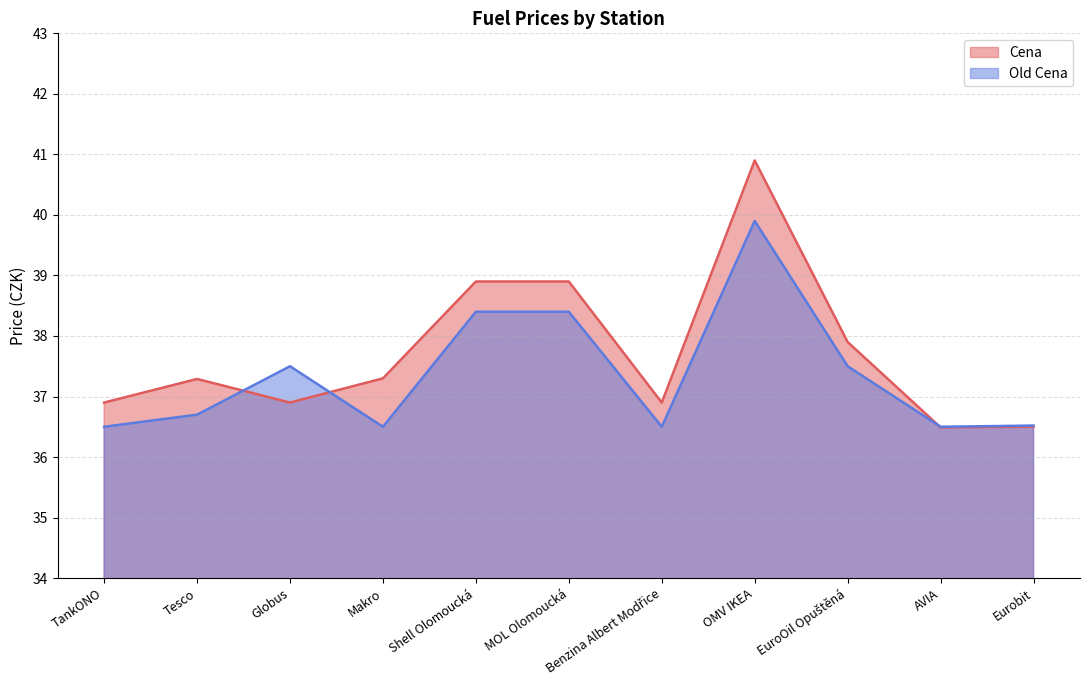

True or false: Old Cena has more than 2 interior local peaks.

False